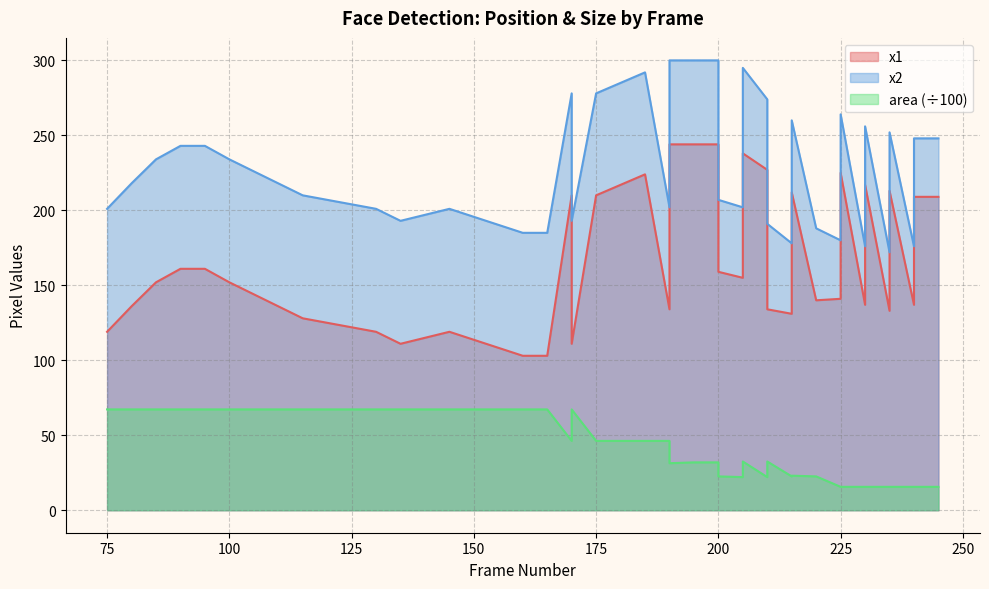

At which category is the sum across all series the highest?

195